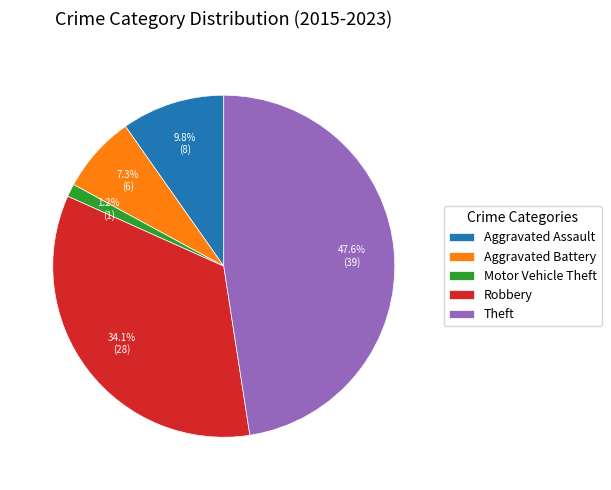

Which slice is the smallest?

Motor Vehicle Theft